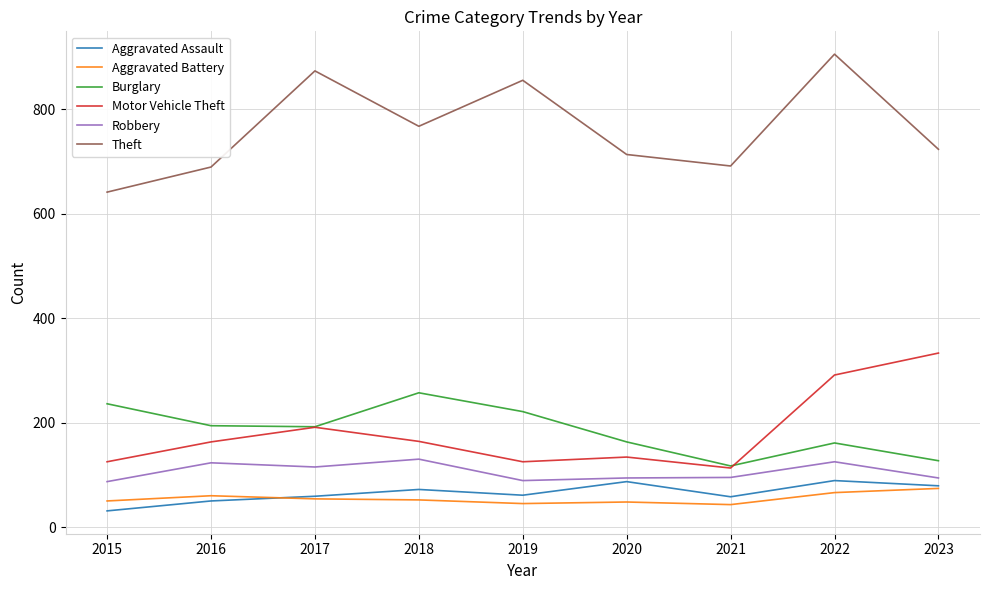

What is the spread (max minus min) of values at 2021?

648